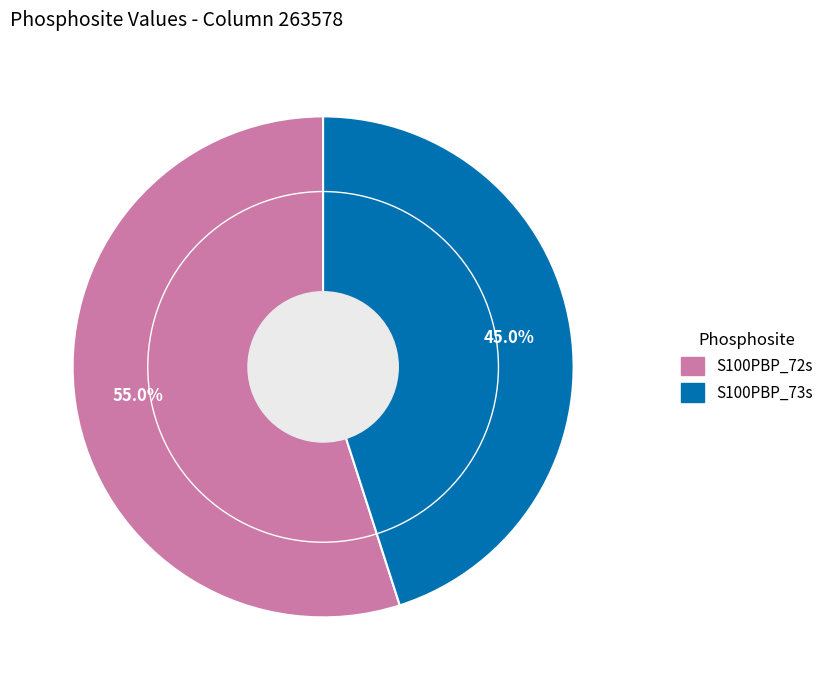

What percentage is the S100PBP_73s slice, to the nearest percent?

45%